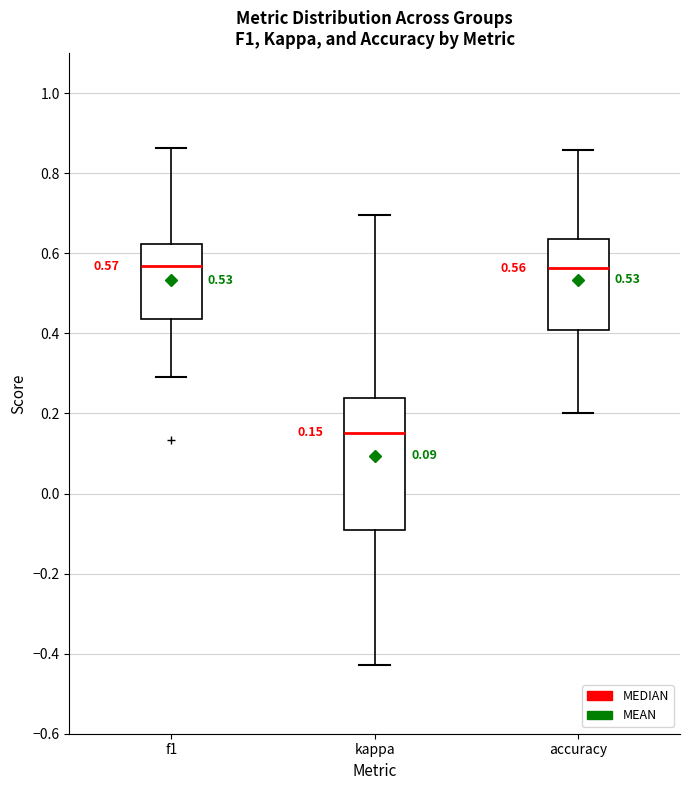

Which box is the tallest, from its lower edge to its upper edge?

kappa